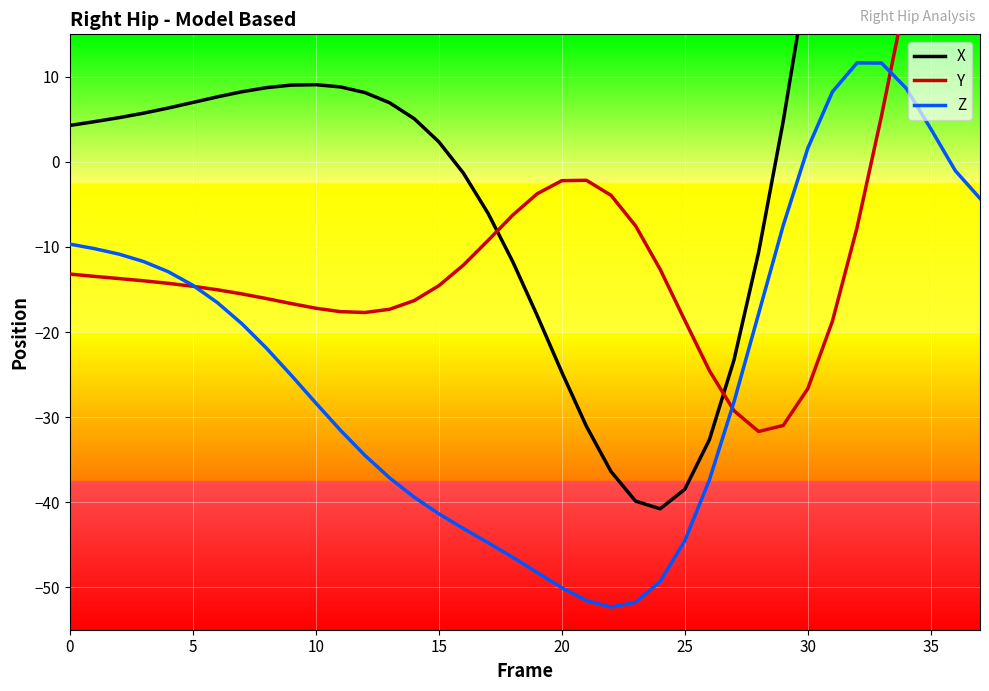

The Z series shows 1.1 at 35. True or false?

False